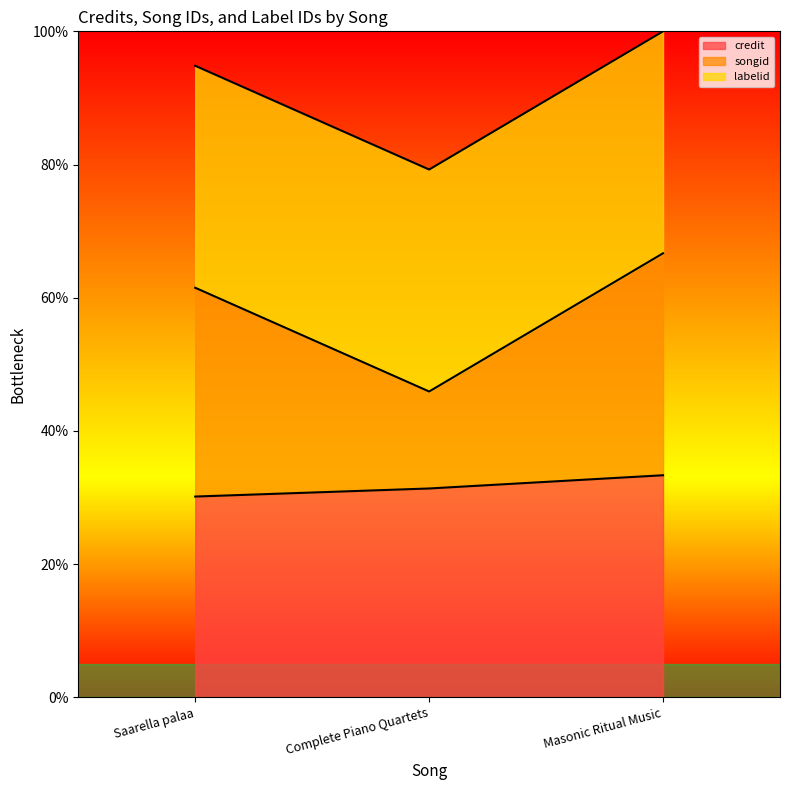

How many values in the credit series are below 31?

1